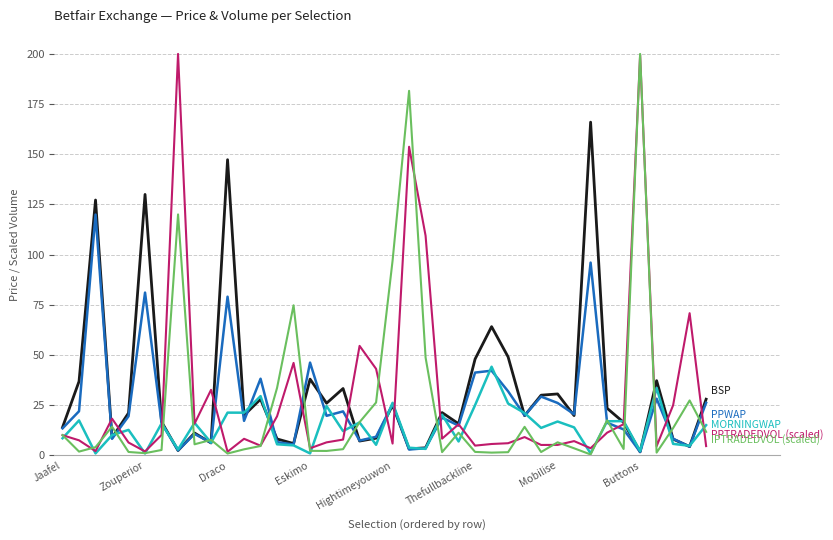

What is the greatest value displayed?

200.0